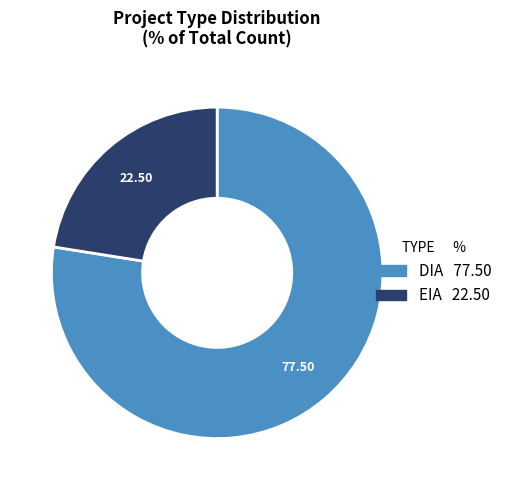

How many segments does this pie chart have?

2